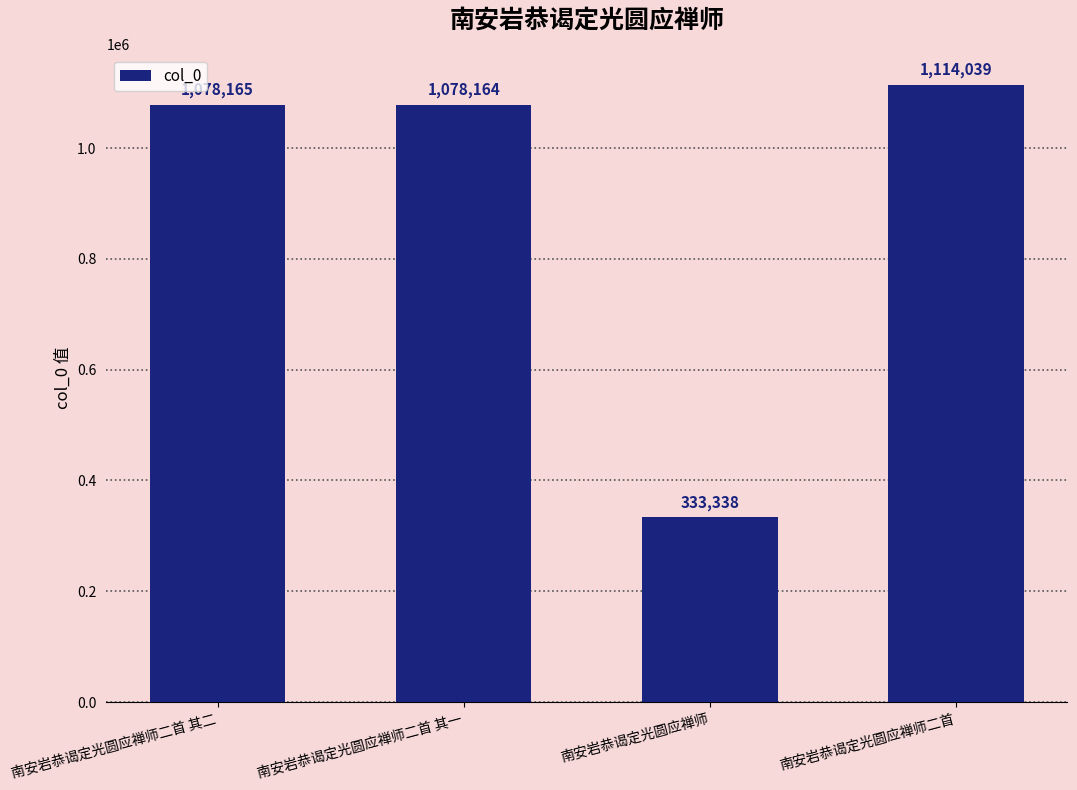

Rank the categories by value from highest to lowest.

南安岩恭谒定光圆应禅师二首, 南安岩恭谒定光圆应禅师二首 其二, 南安岩恭谒定光圆应禅师二首 其一, 南安岩恭谒定光圆应禅师